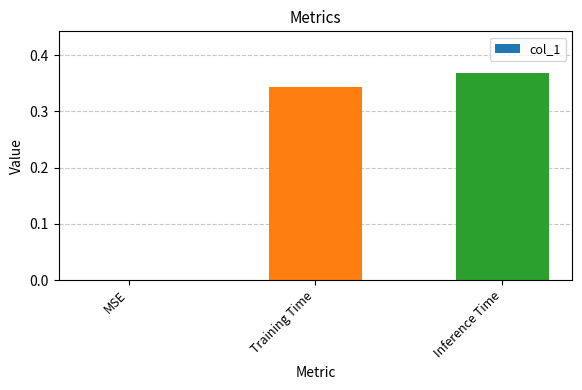

What is the change in value from MSE to Training Time?

+0.3